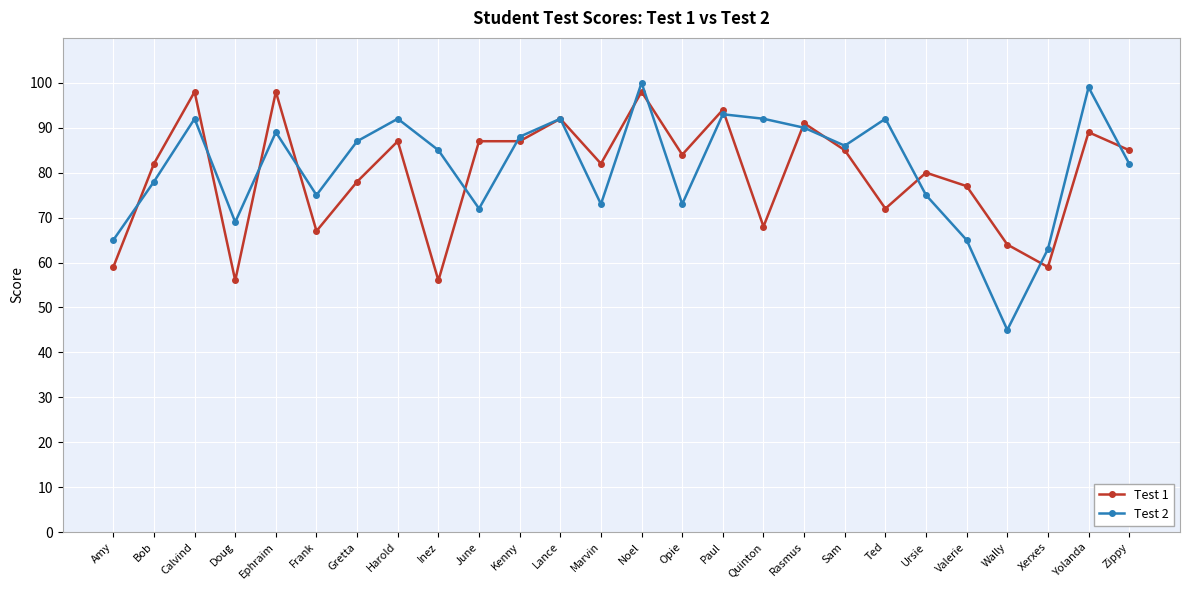

What is the sum of all Test 1 values?

2075